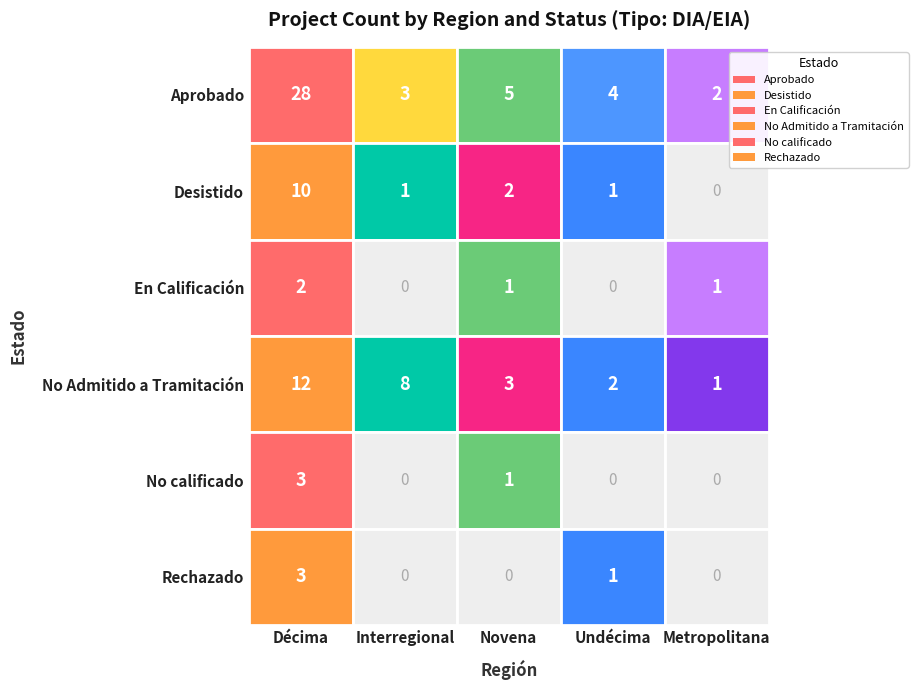

What is the sum of all Aprobado values?

42